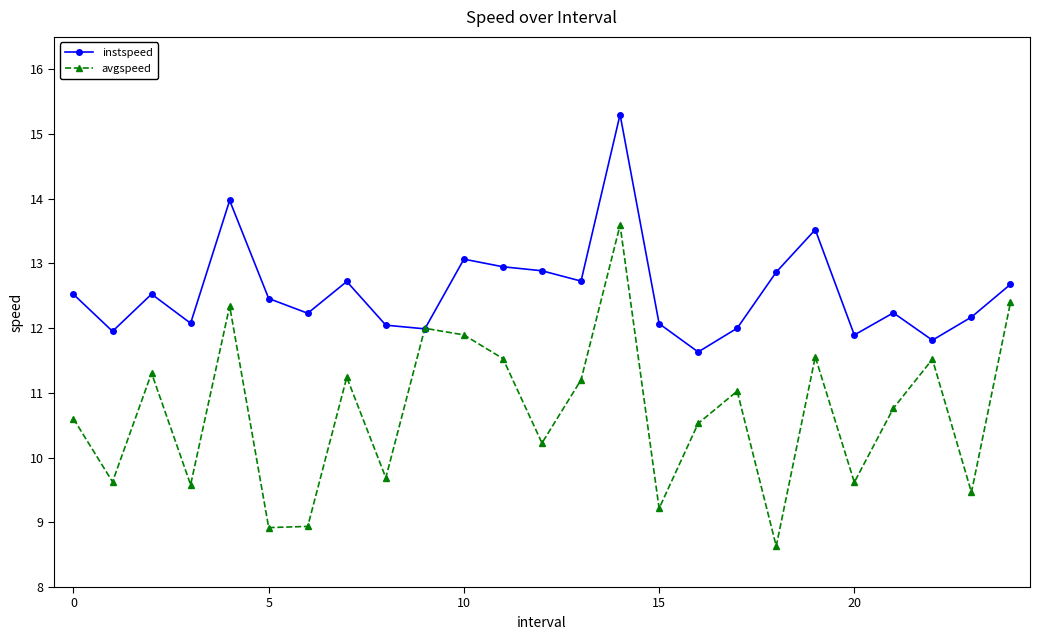

What is the difference between the maximum and minimum values in the instspeed series?

3.7